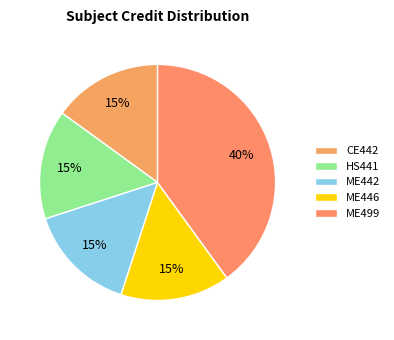

Count the number of slices in the pie.

5